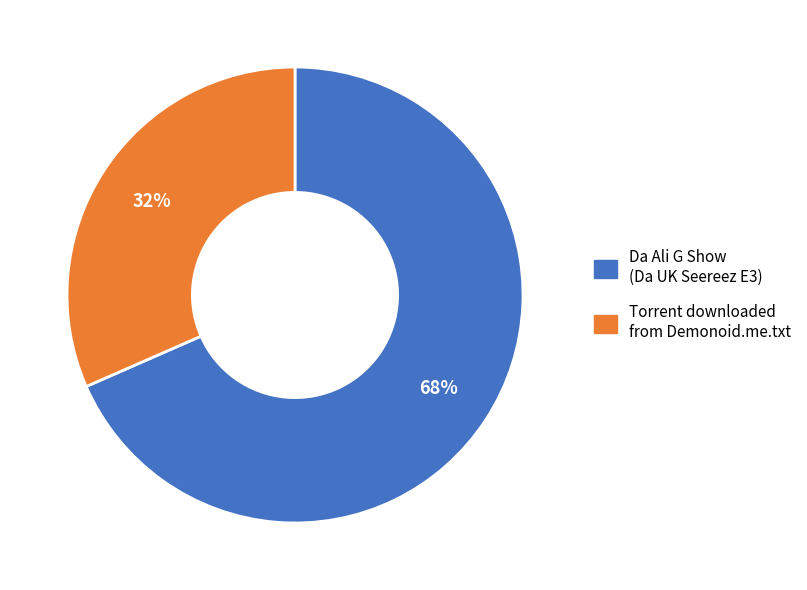

To the nearest percent, what is the average slice percentage?

50%